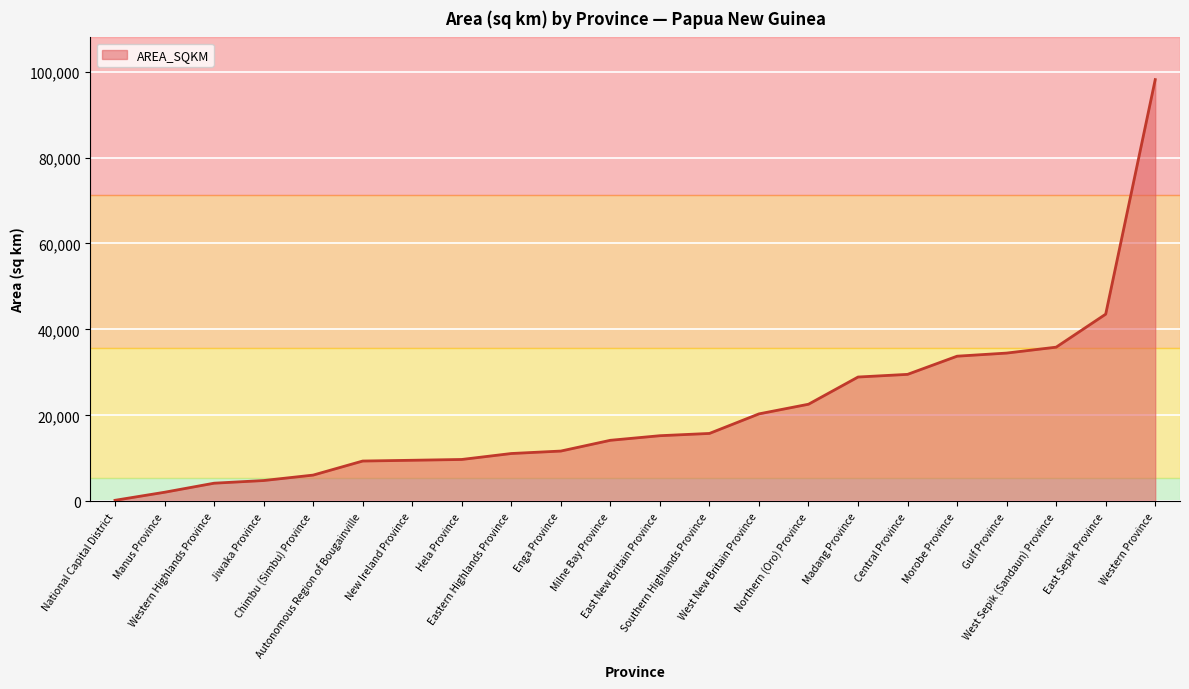

What is the maximum value shown in the chart?

98121.6